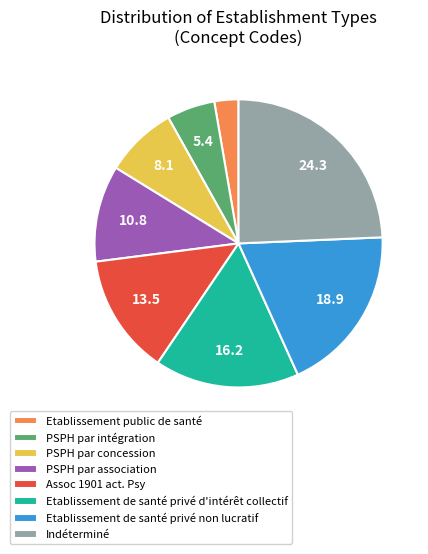

Combined, do Etablissement de santé privé non lucratif and Etablissement de santé privé d'intérêt collectif account for over 50%?

No